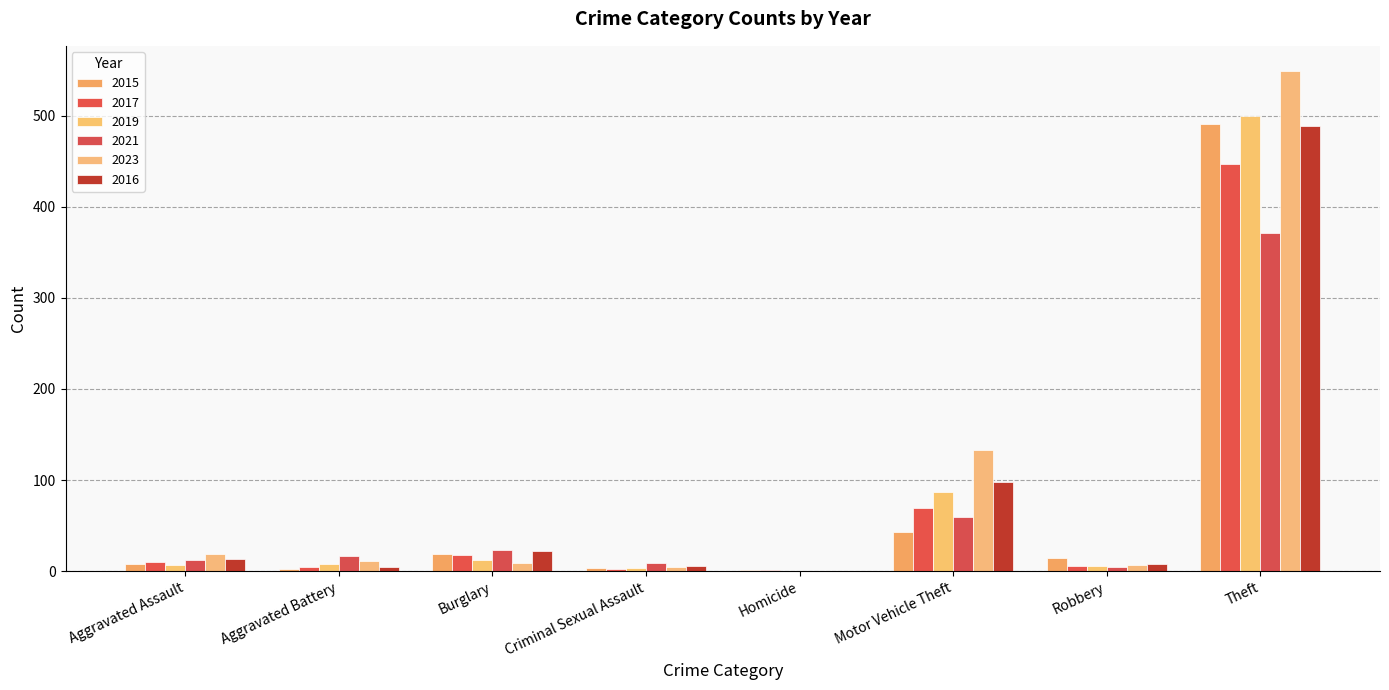

Which series has the largest total across all categories?

2023